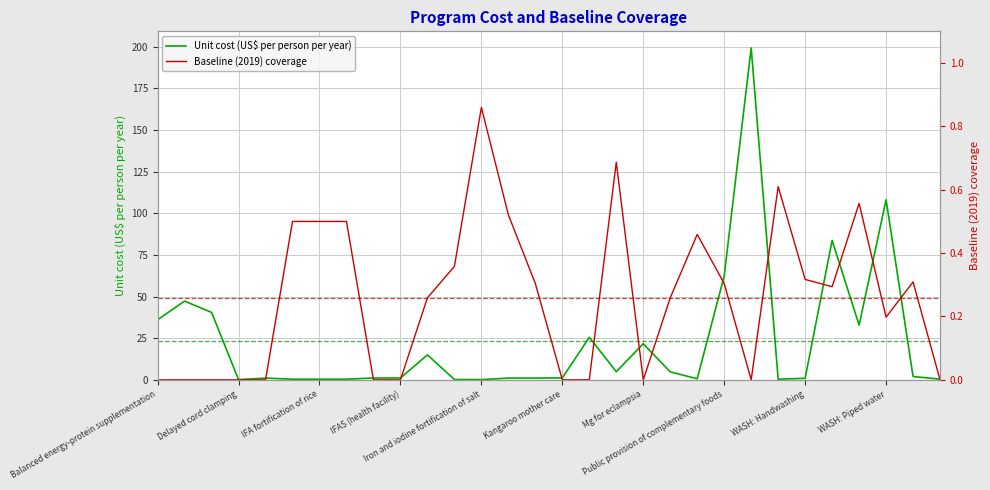

Rank the series at Delayed cord clamping from lowest to highest value.

Baseline (2019) coverage, Unit cost (US$ per person per year)